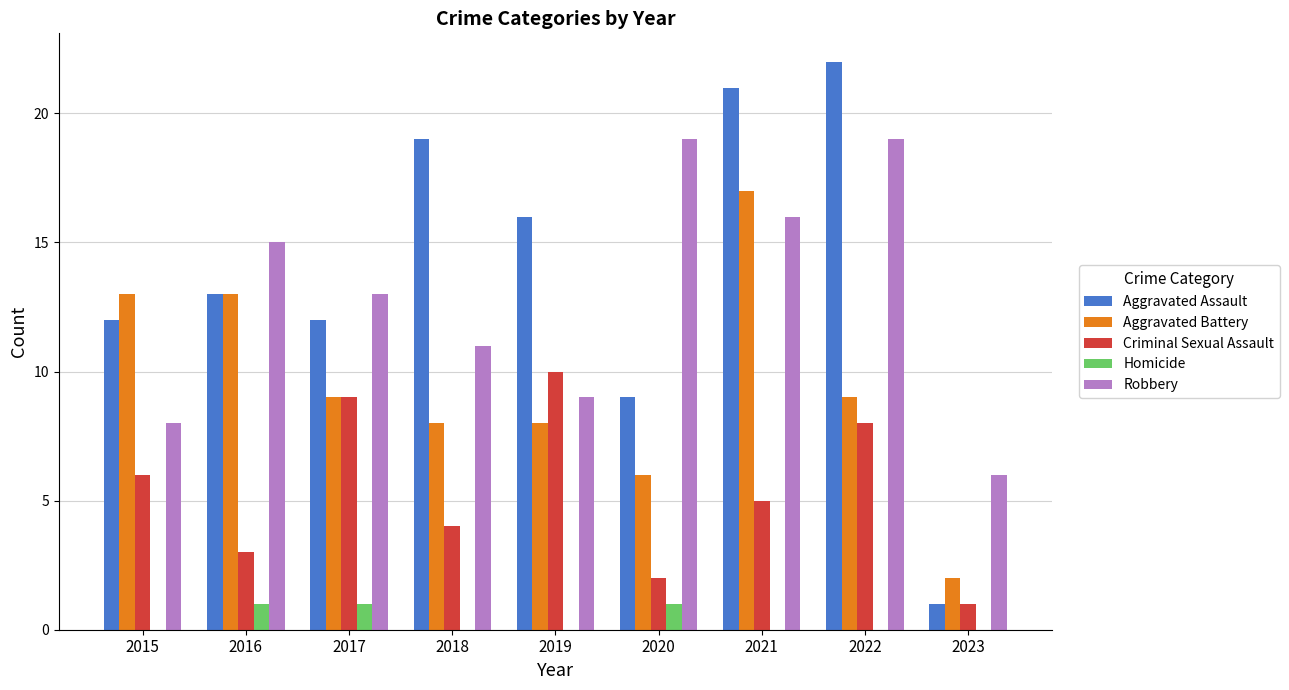

Is it true that Aggravated Assault equals 16 at 2019?

True